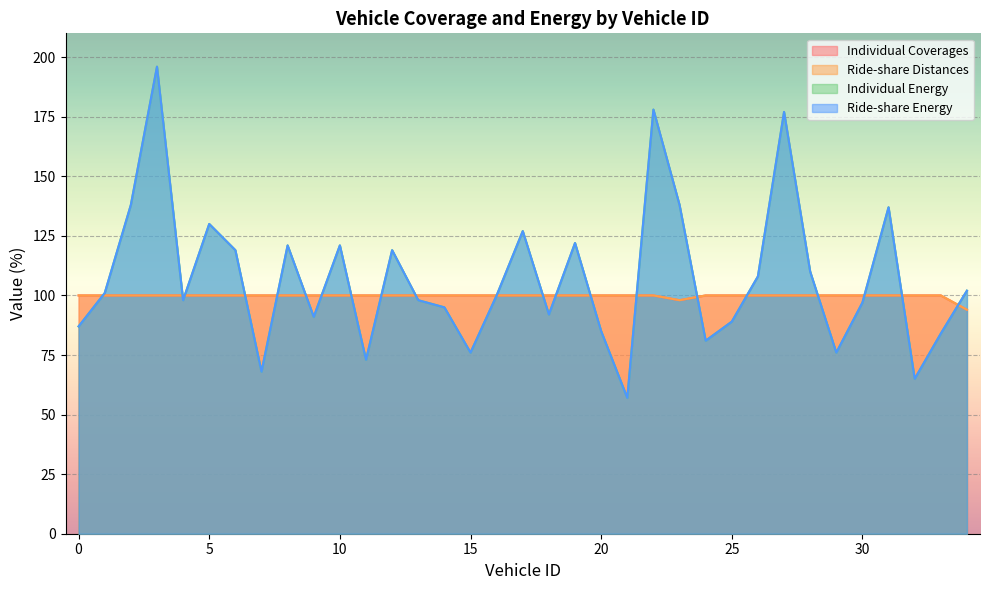

At 28, list the series in order from largest to smallest.

Individual Energy, Ride-share Energy, Individual Coverages, Ride-share Distances